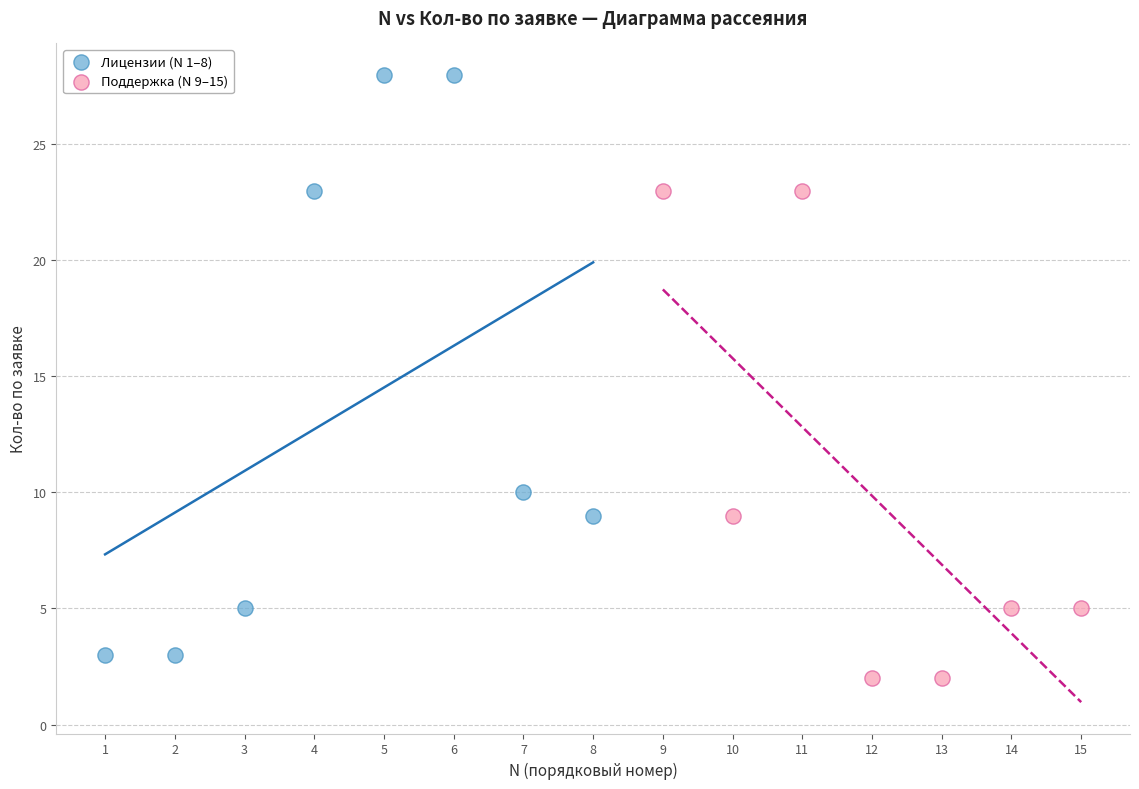

What are all the series names shown in the legend?

Лицензии (N 1–8), Поддержка (N 9–15)